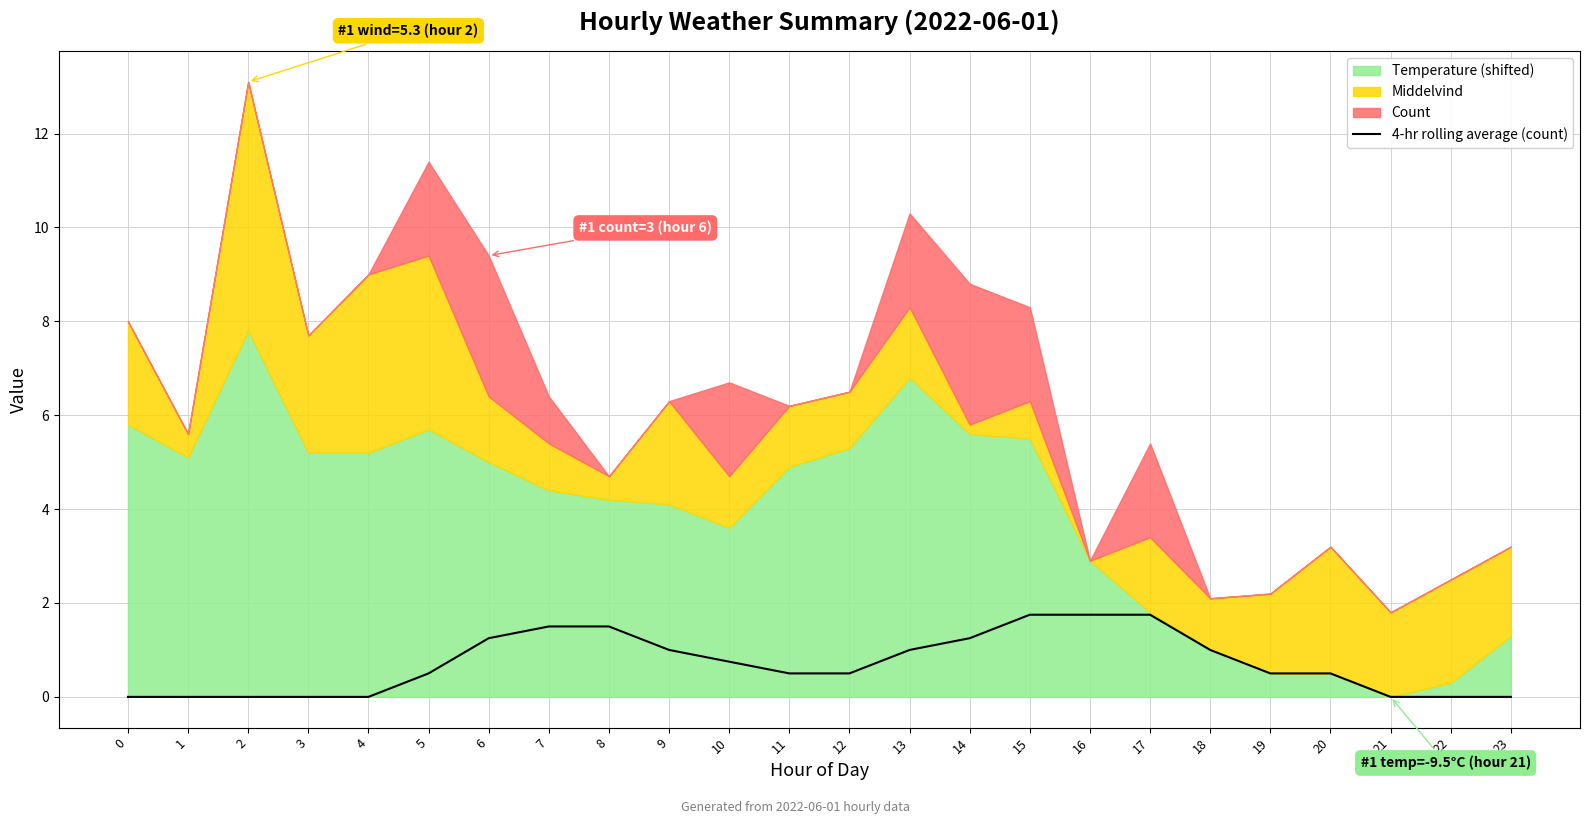

What is the value of the 21st point from the left?

0.5